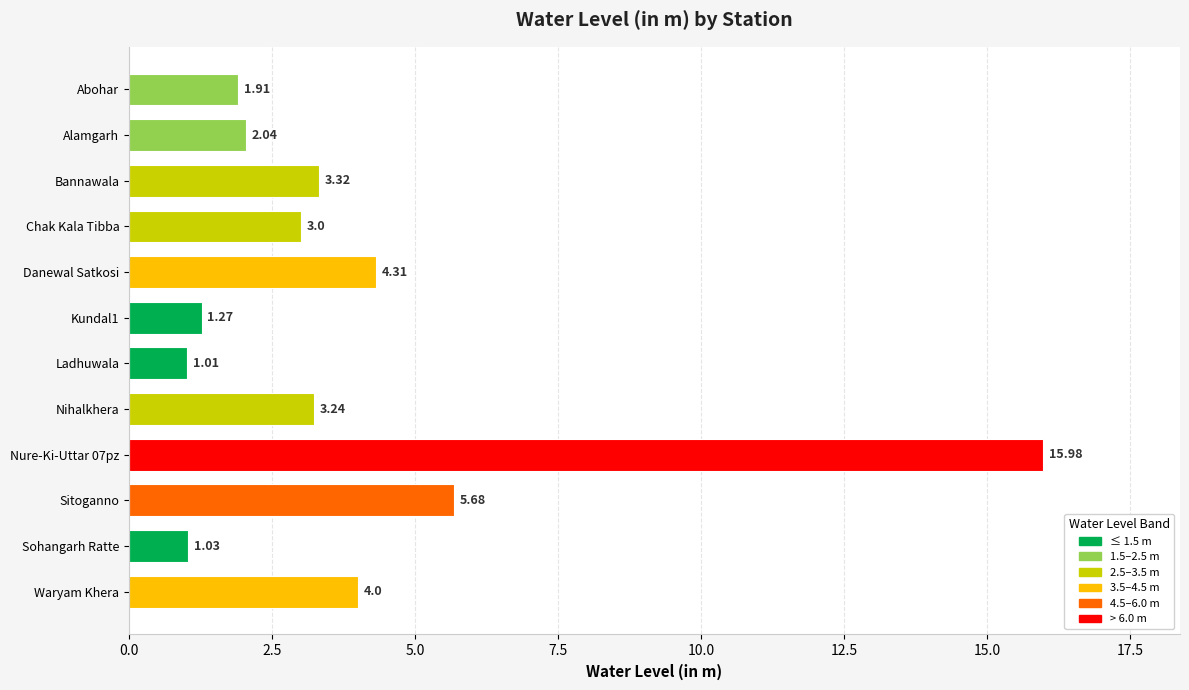

At which label is the value closest to 8?

Sitoganno